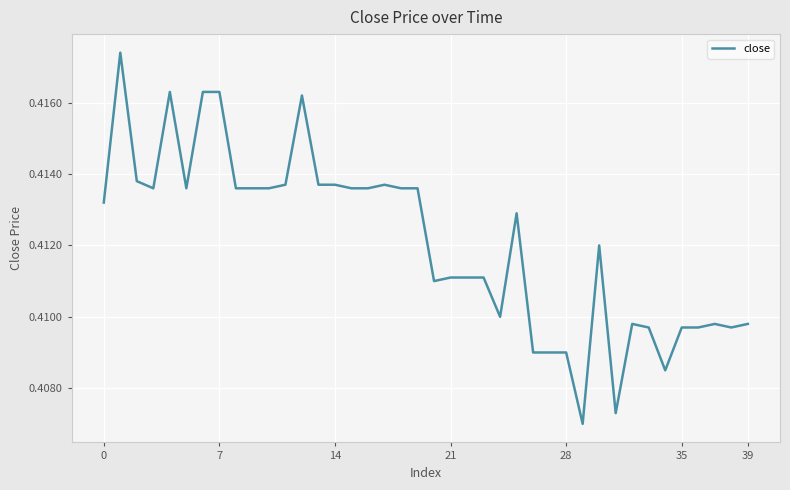

True or false: the data shows 0.1 at 35.

False